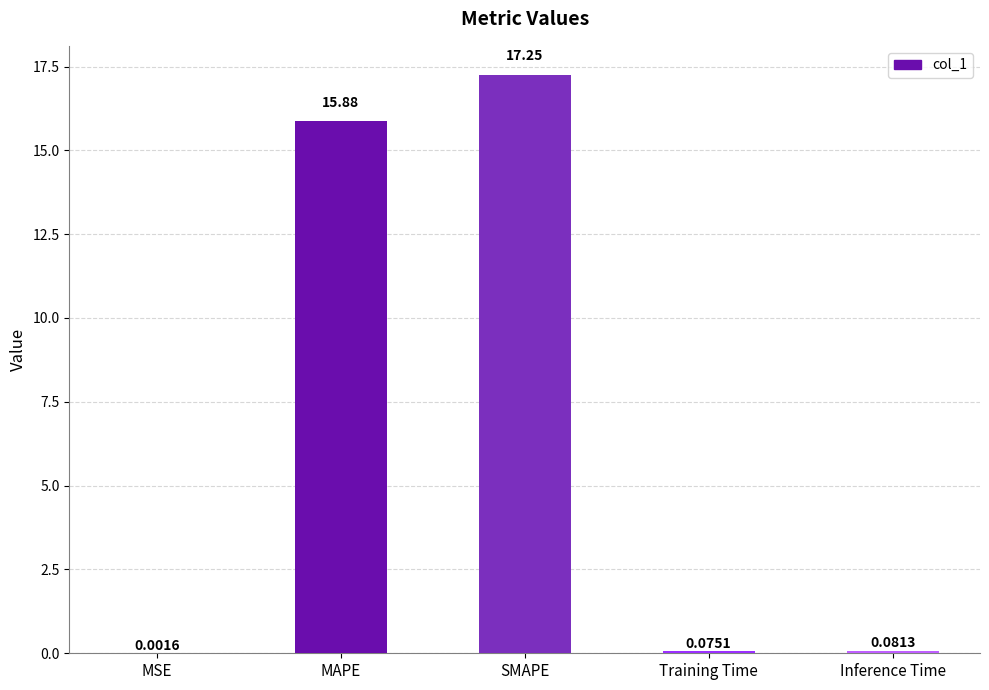

At which category does the chart reach its peak across all series?

SMAPE